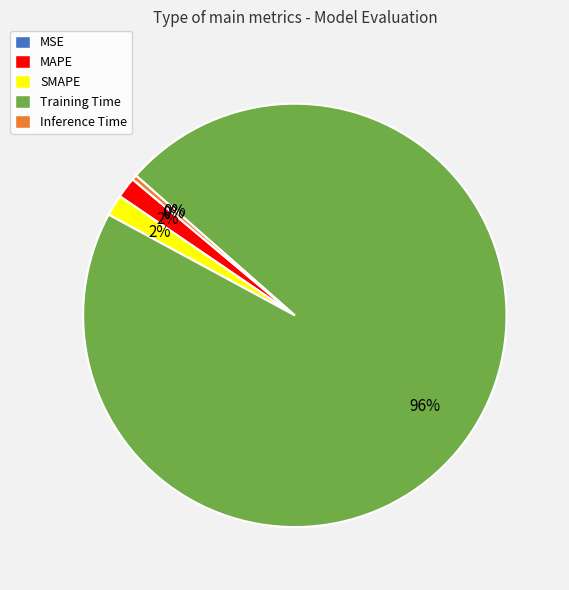

True or false: Inference Time accounts for 6% of the total.

False